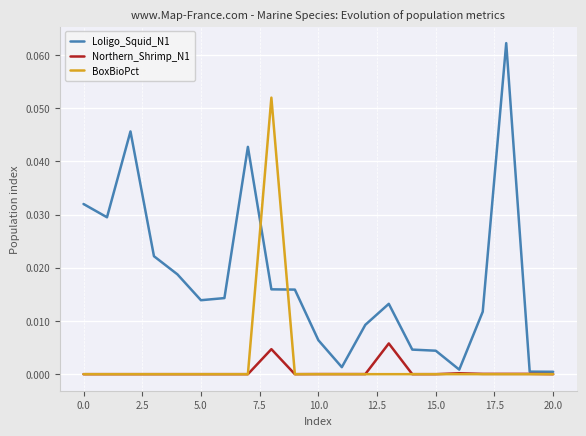

Which series has the largest total across all categories?

Loligo_Squid_N1